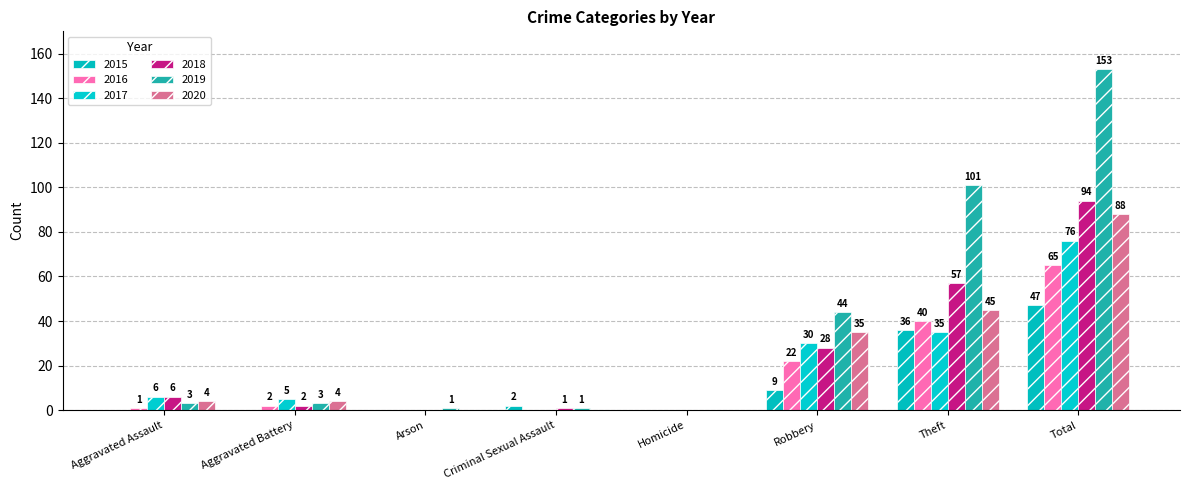

Are the bars grouped side by side (vs. stacked)?

Yes